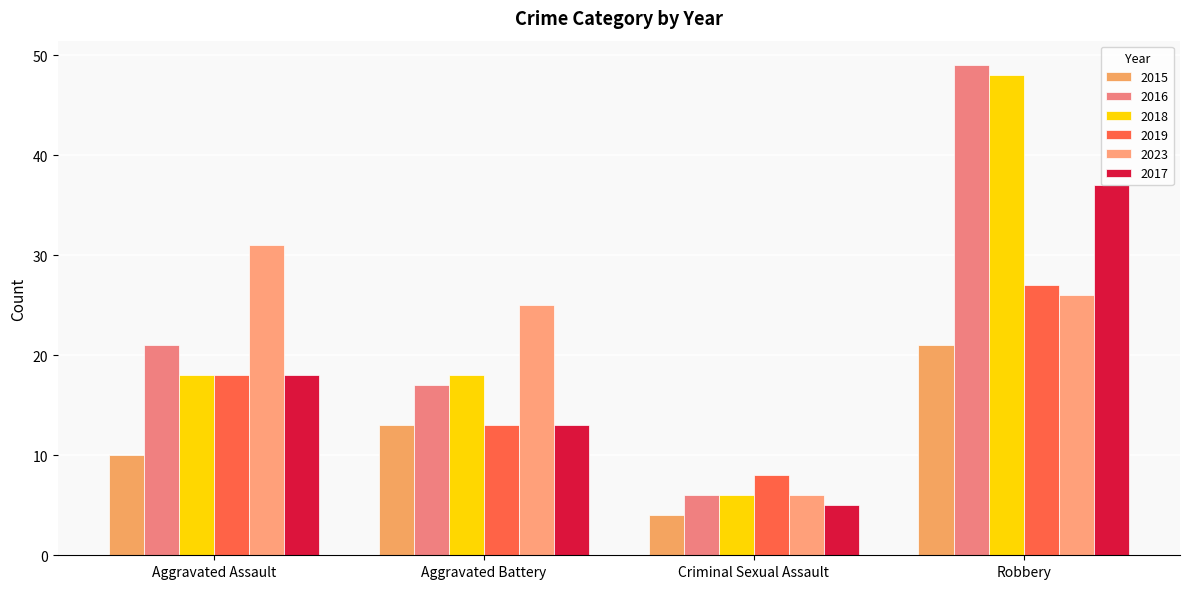

How many 2017 values are between 13 and 37?

3